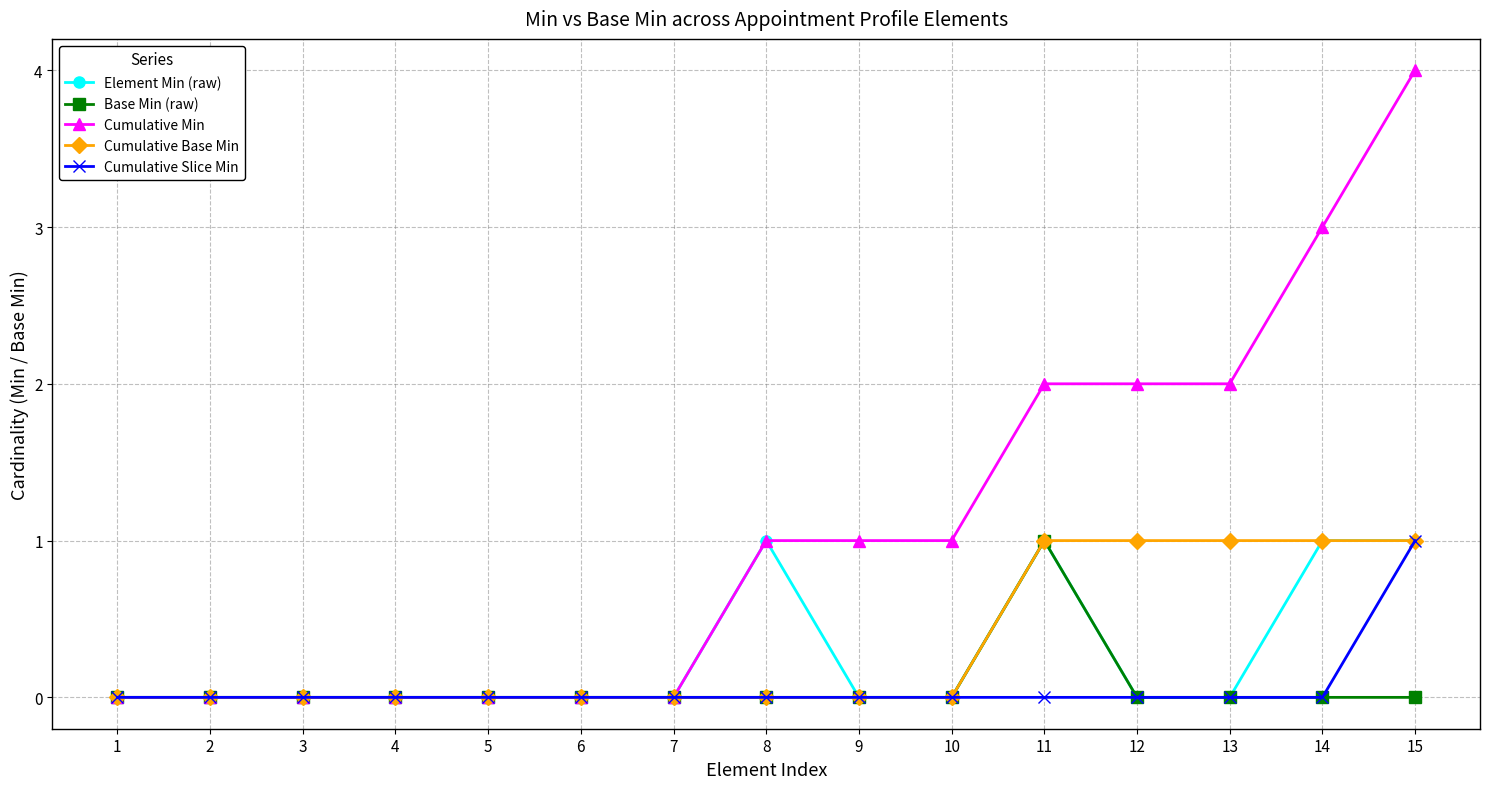

At which category is the sum across all series the highest?

15